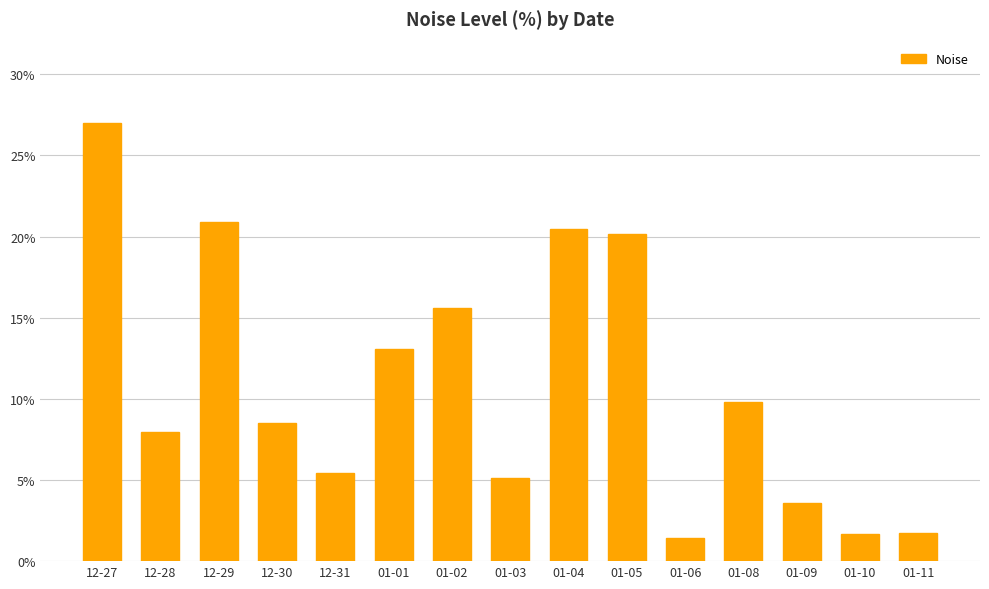

How many bars are there in total?

15